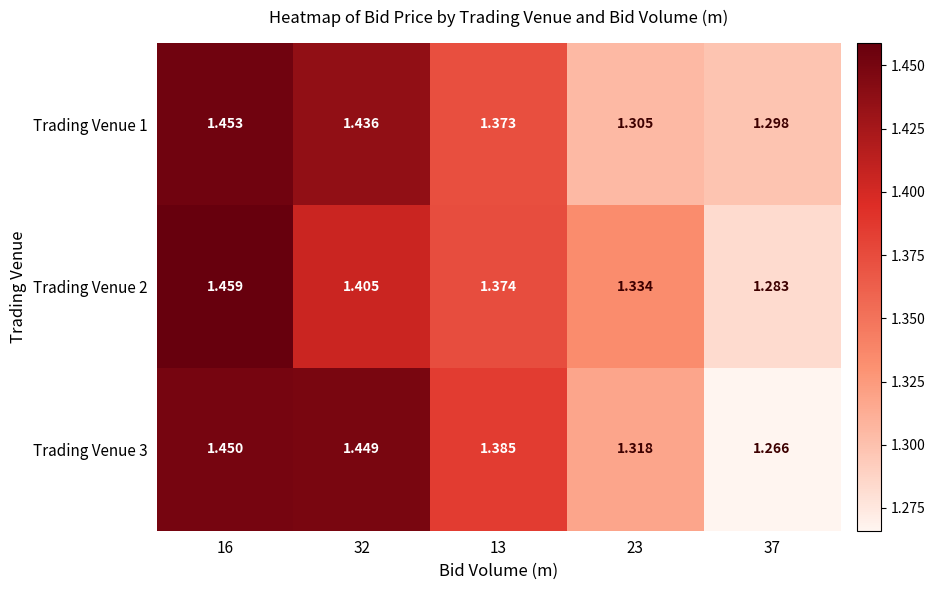

Is the value of Trading Venue 3 at 16 greater than the value of Trading Venue 1 at 37?

Yes